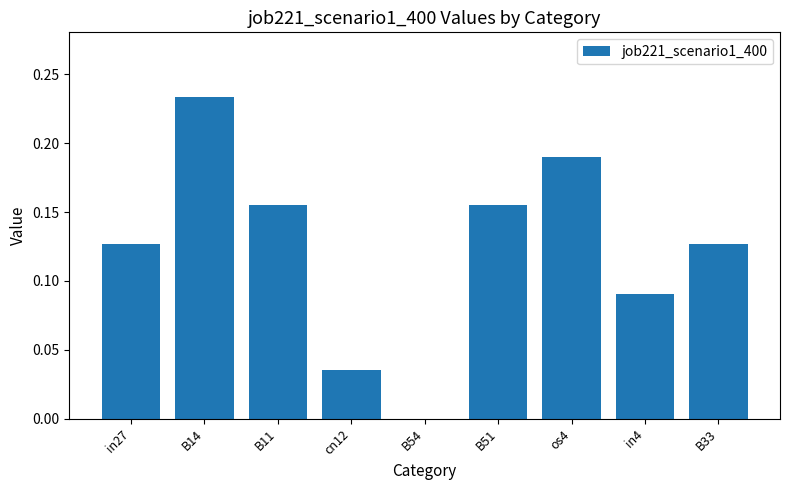

Count the number of categories in the chart.

9